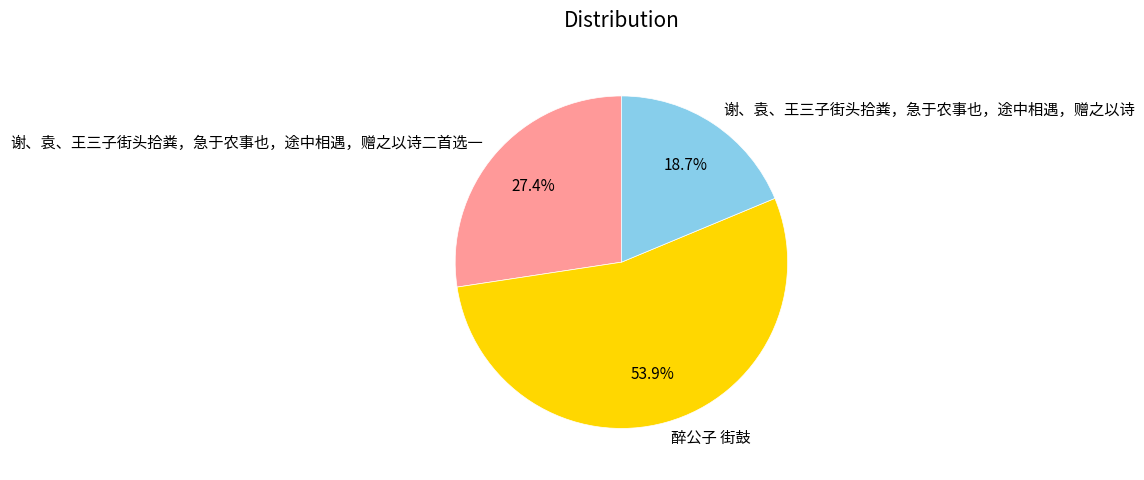

Does 谢、袁、王三子街头拾粪，急于农事也，途中相遇，赠之以诗 represent more than half of the total?

No